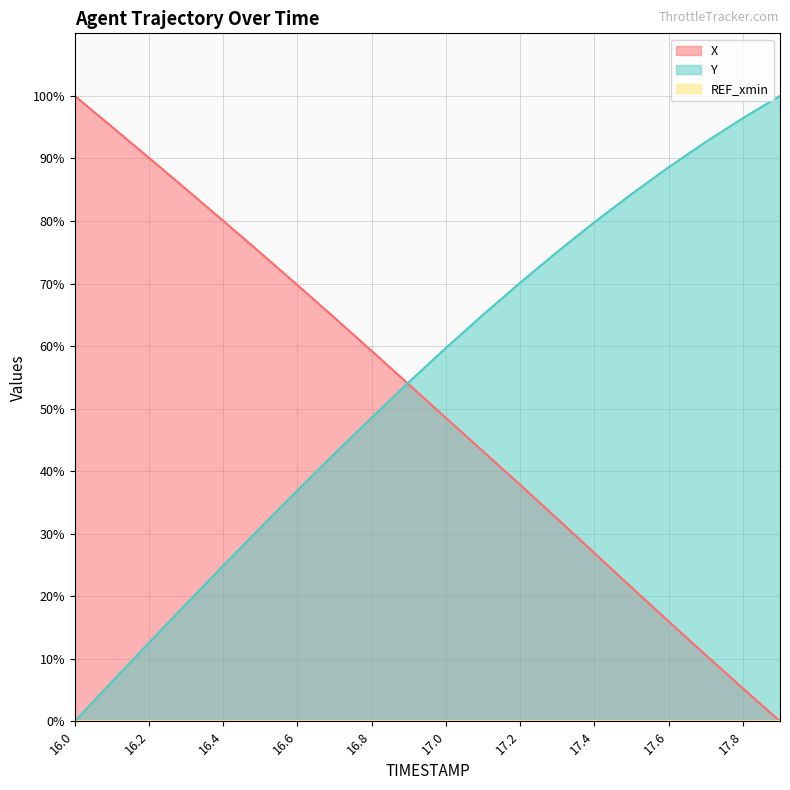

What is the label of the 12th point from the left?

17.1